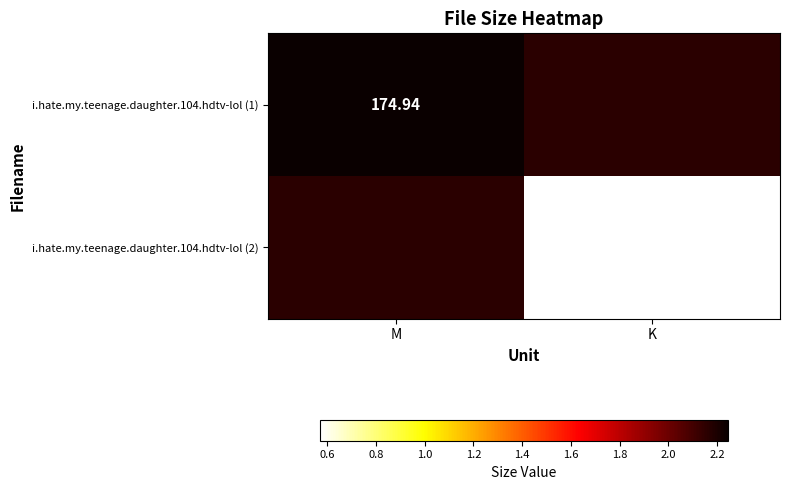

What is the total value across all series at K?

-5.4